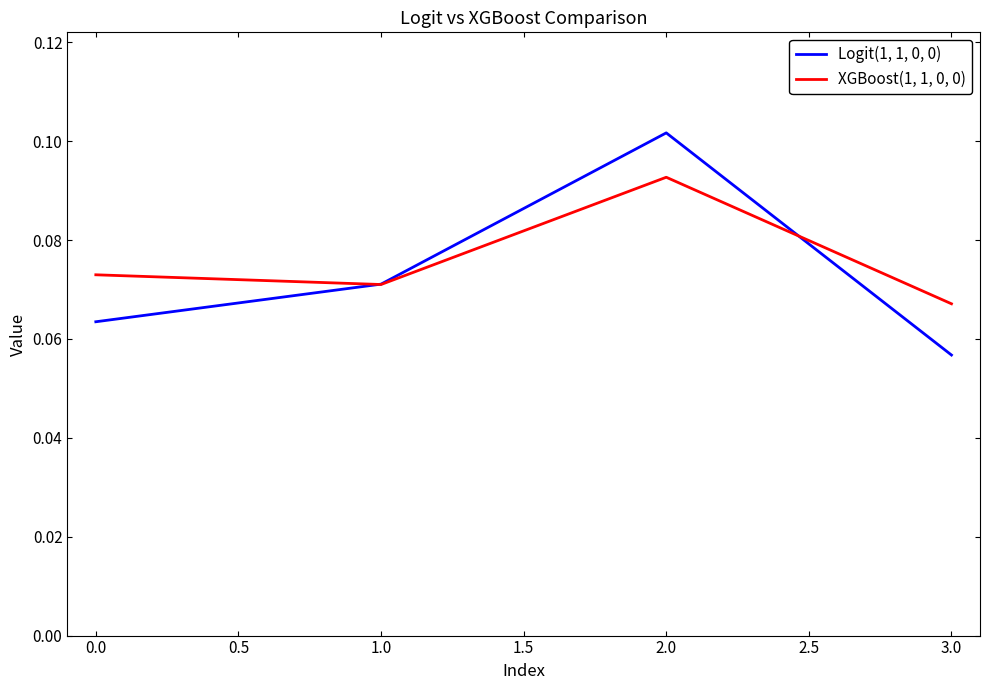

Which series has the widest spread of values?

Logit(1, 1, 0, 0)